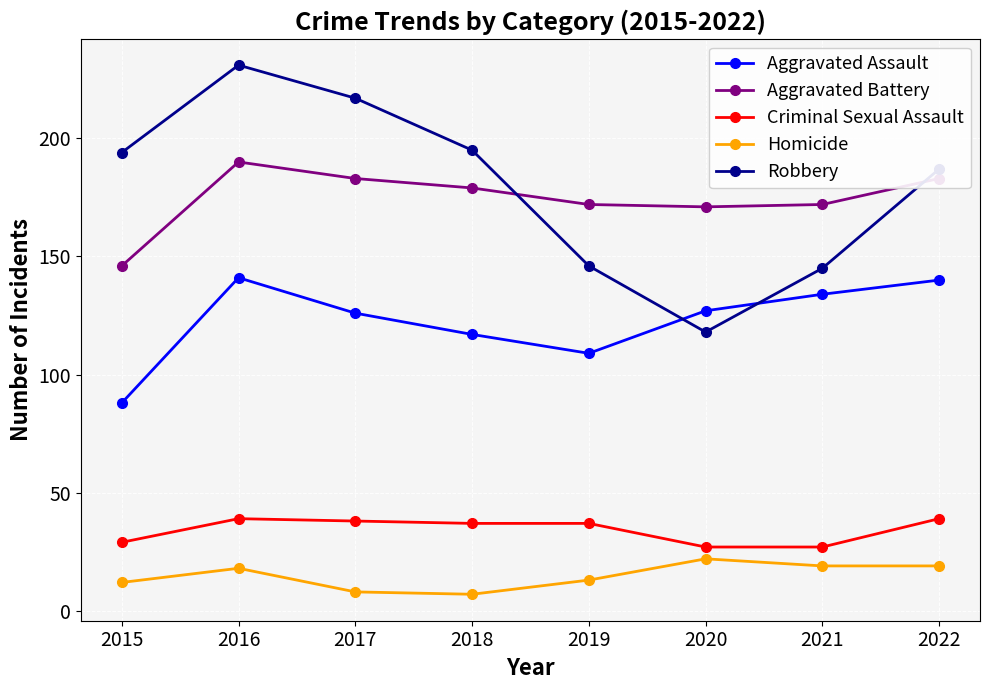

What is the average value of the Aggravated Assault series?

123